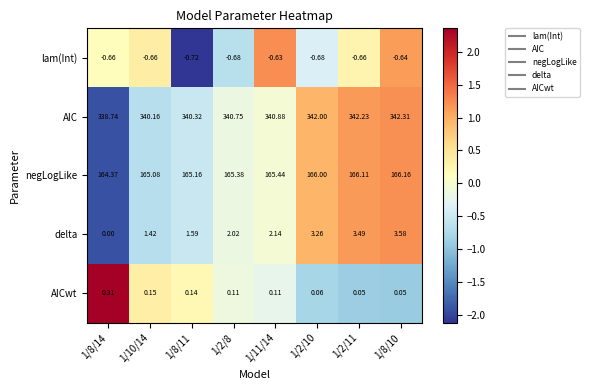

What is the difference between the highest and lowest values at 1/2/11?

342.9